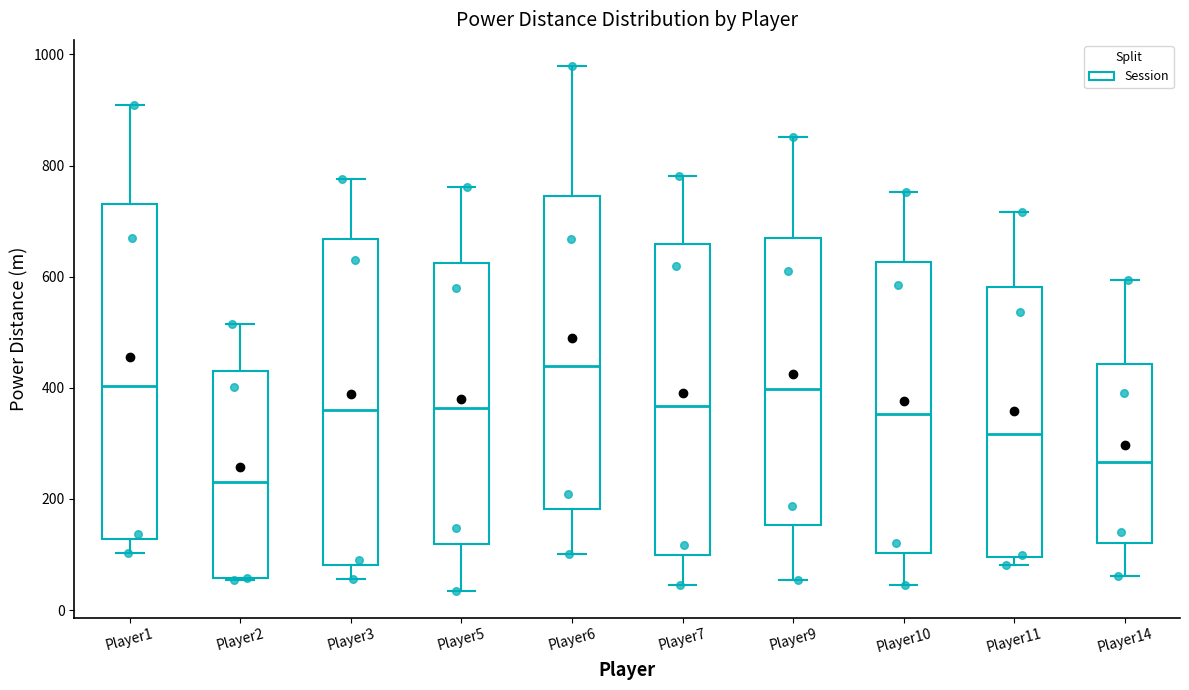

Where does the median line of the box for Player6 sit on the y-axis? The values are not printed on the chart, so give them approximately, as read against the axis.

440